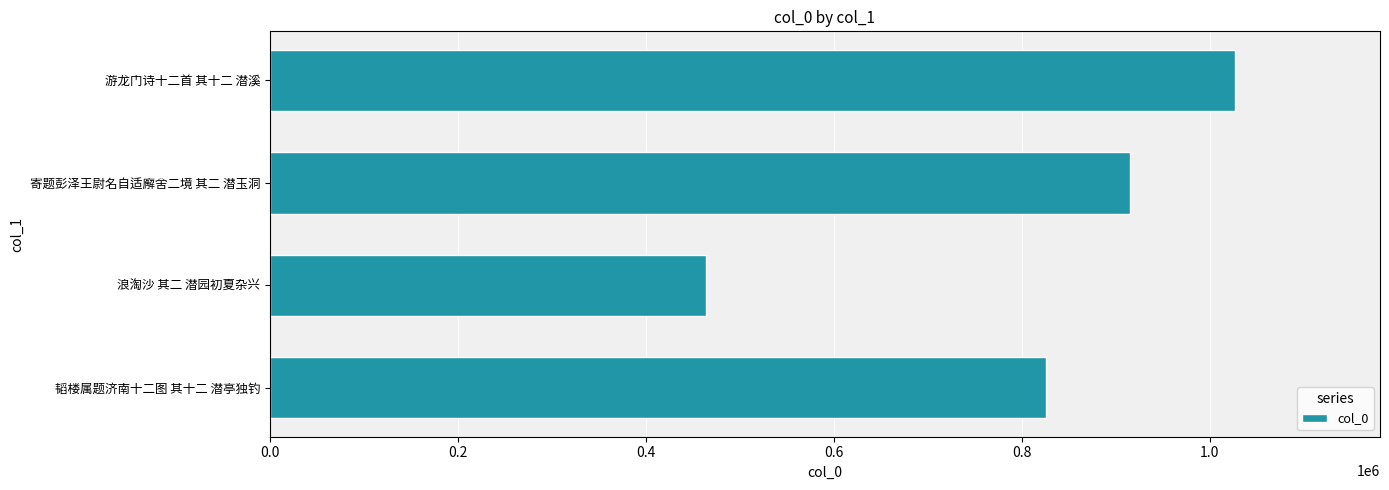

Reading bottom to top, transcribe all the data shown in this chart.

825253	464273	914798	1026883